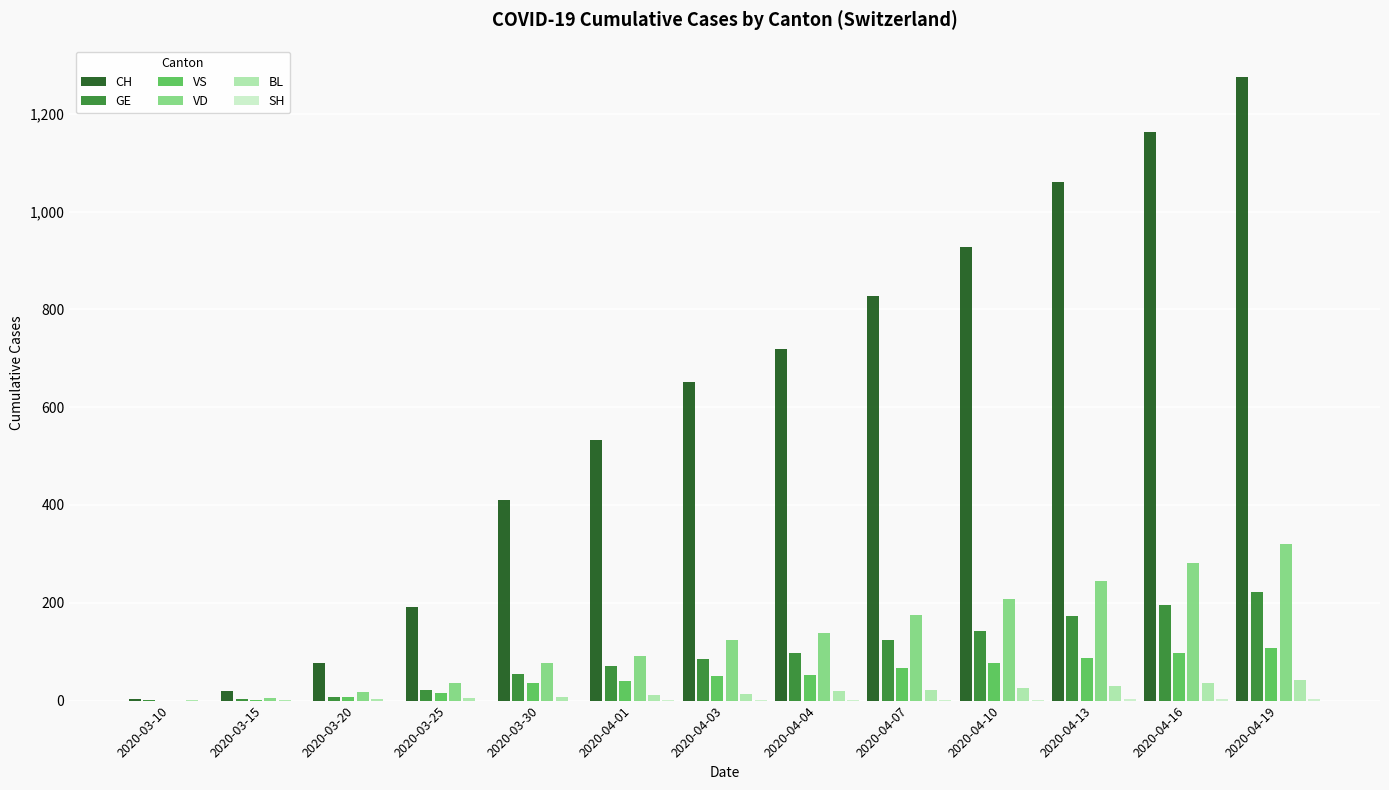

The CH series shows 1276 at 2020-04-19. True or false?

True